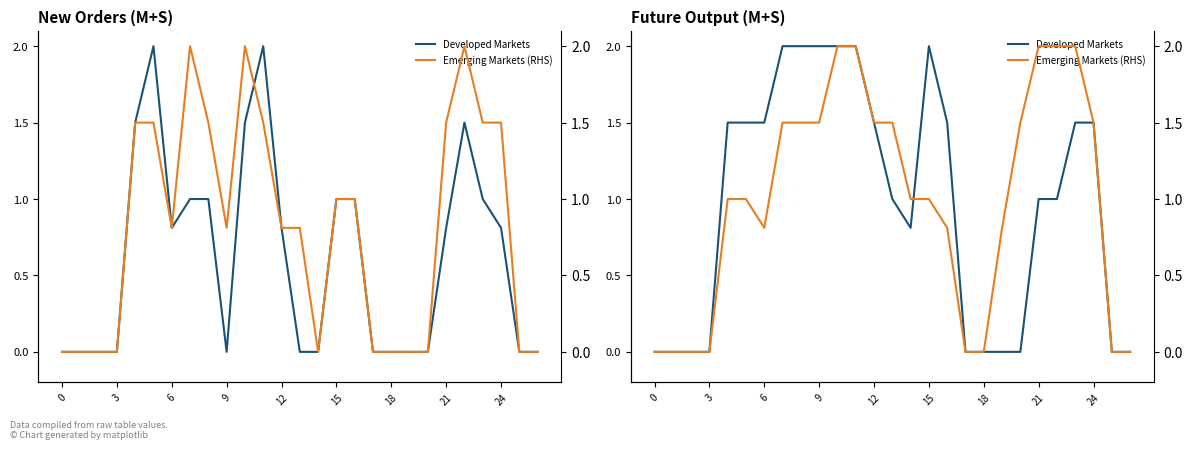

After their last crossing, which series has the higher values: Developed Markets or Emerging Markets (RHS)?

Developed Markets